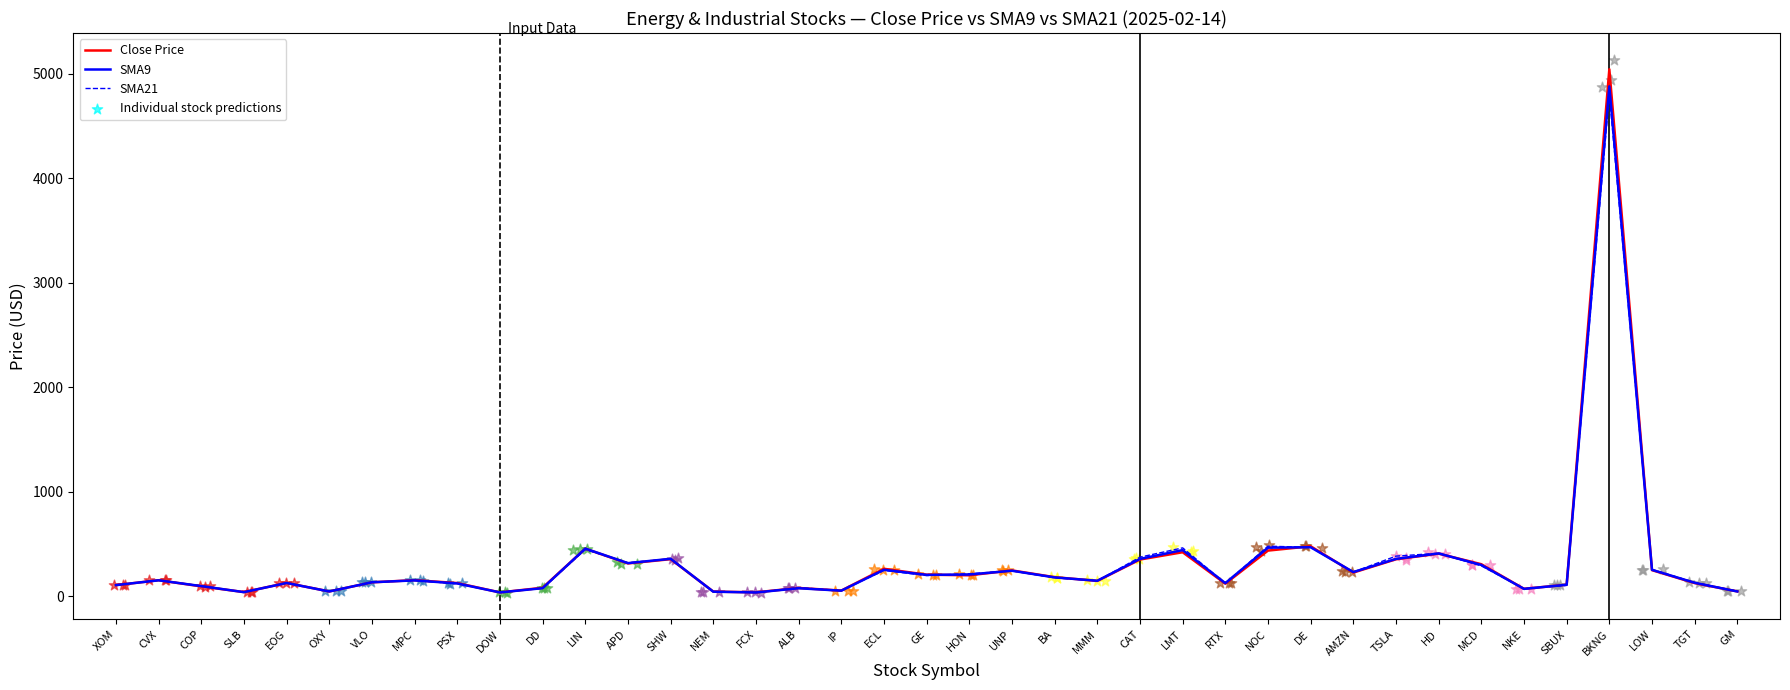

What is the total value across all series at IP?

167.9